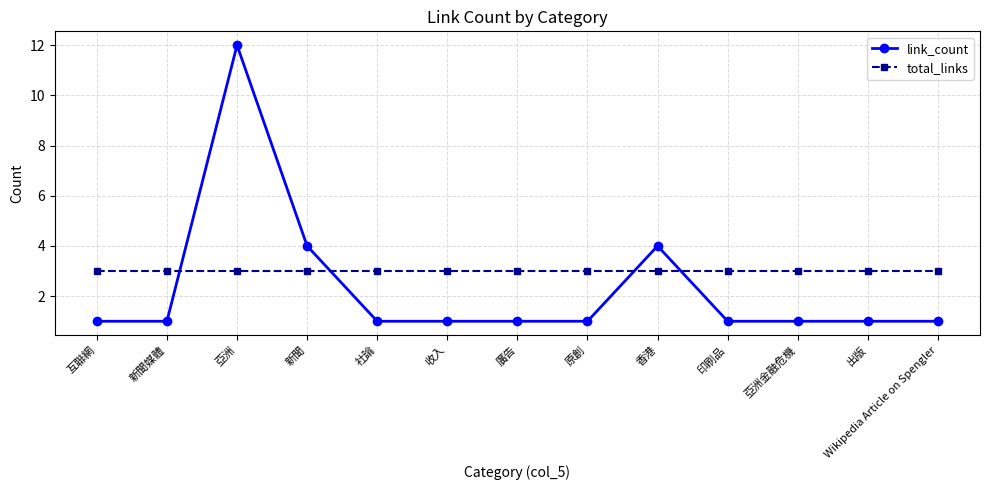

How many lines are shown in the chart?

2